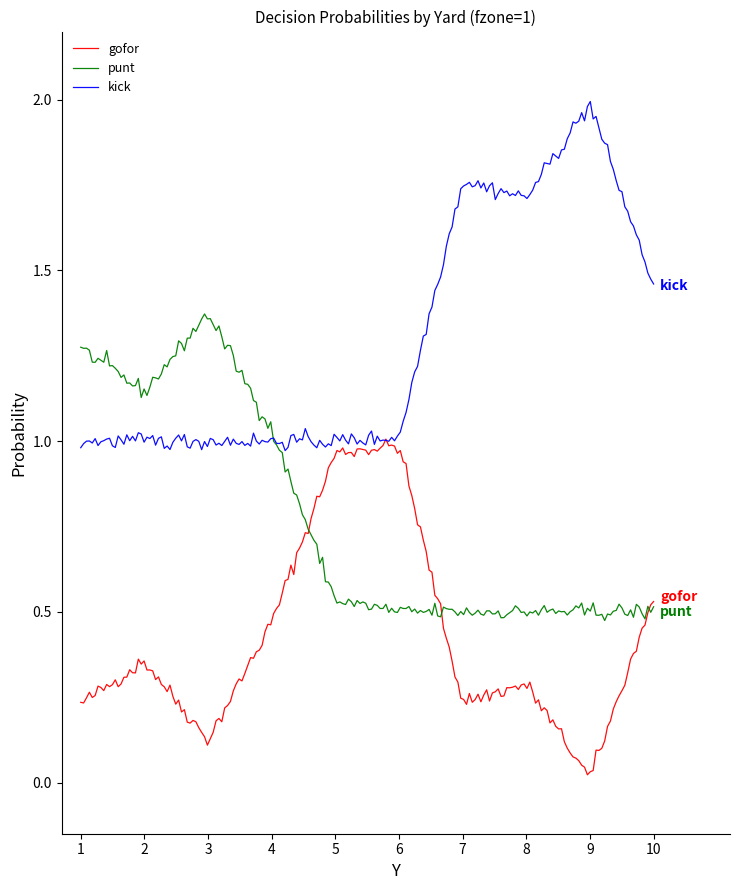

Rank the series by their average value, from lowest to highest.

gofor, punt, kick